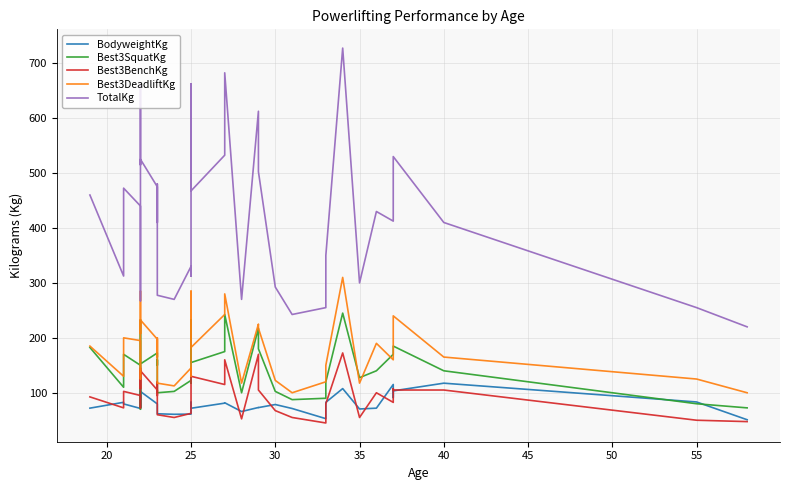

Is this an area chart (filled region under the line)?

No